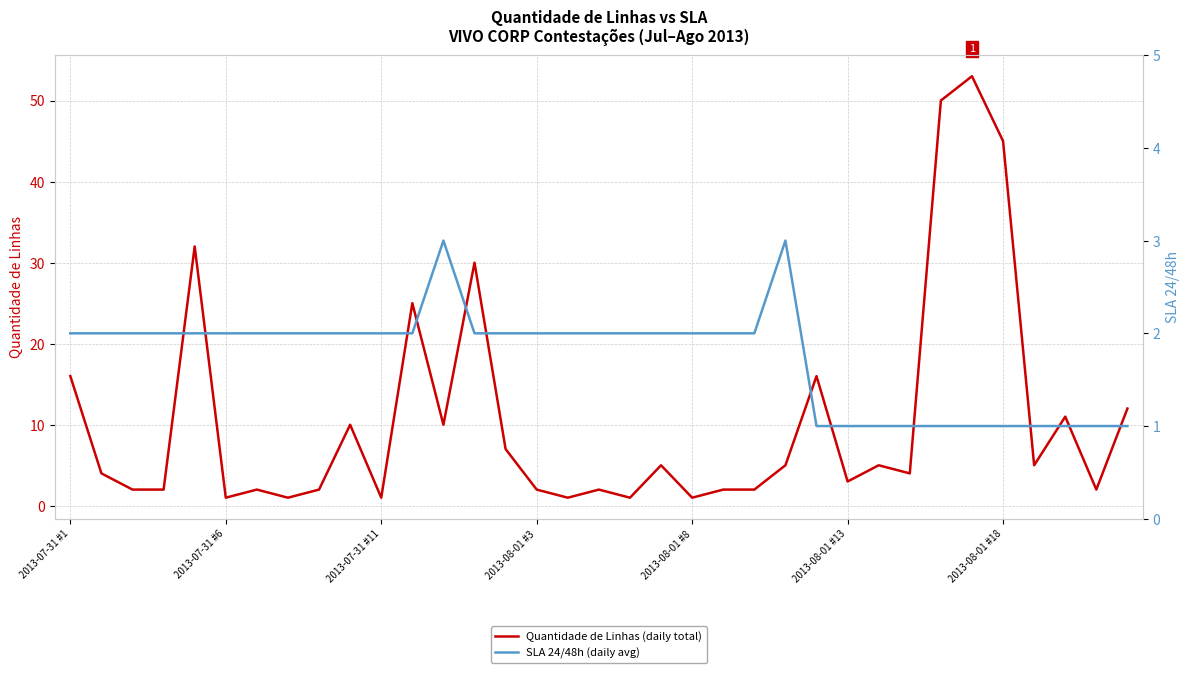

What is the average value of the SLA 24/48h (daily avg) series?

2